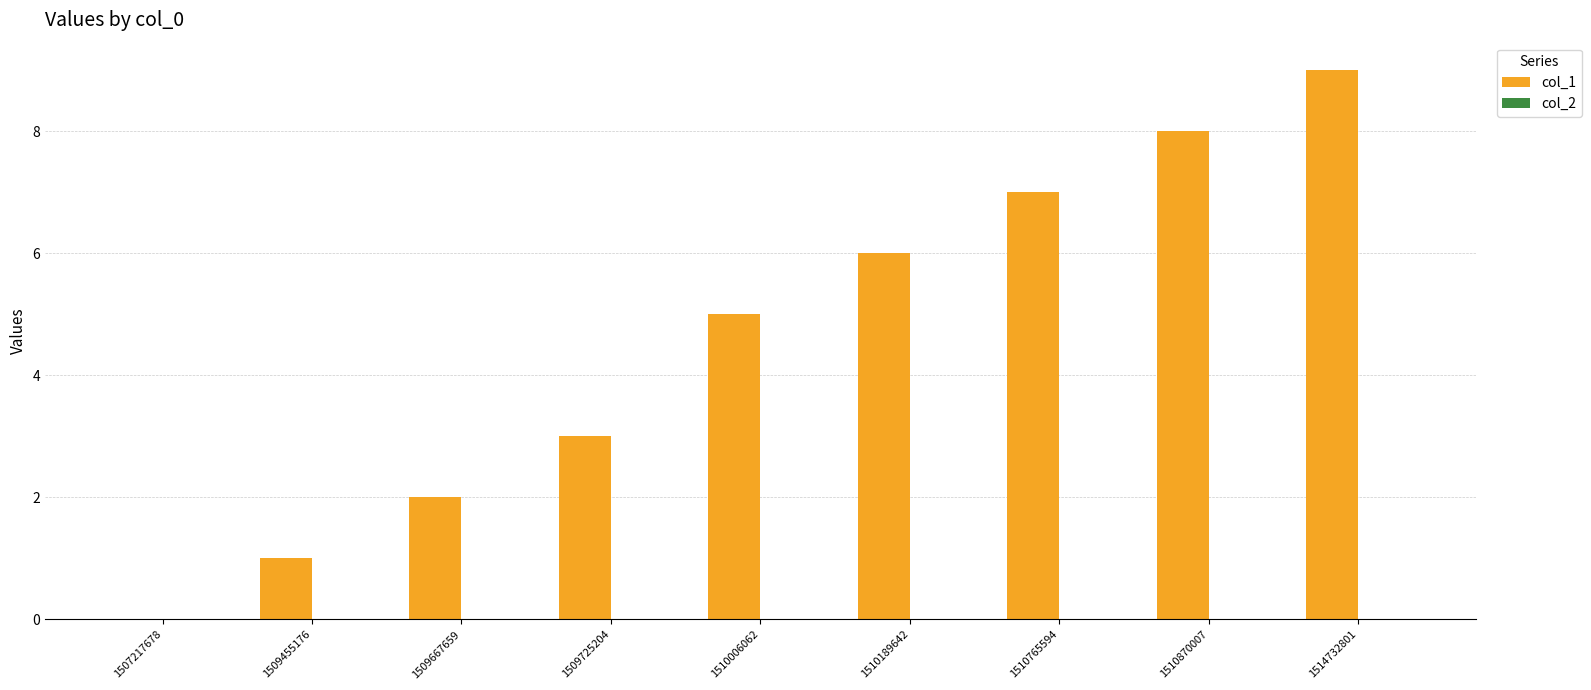

What is the sum of the values at 1510006062 and 1510189642?

11